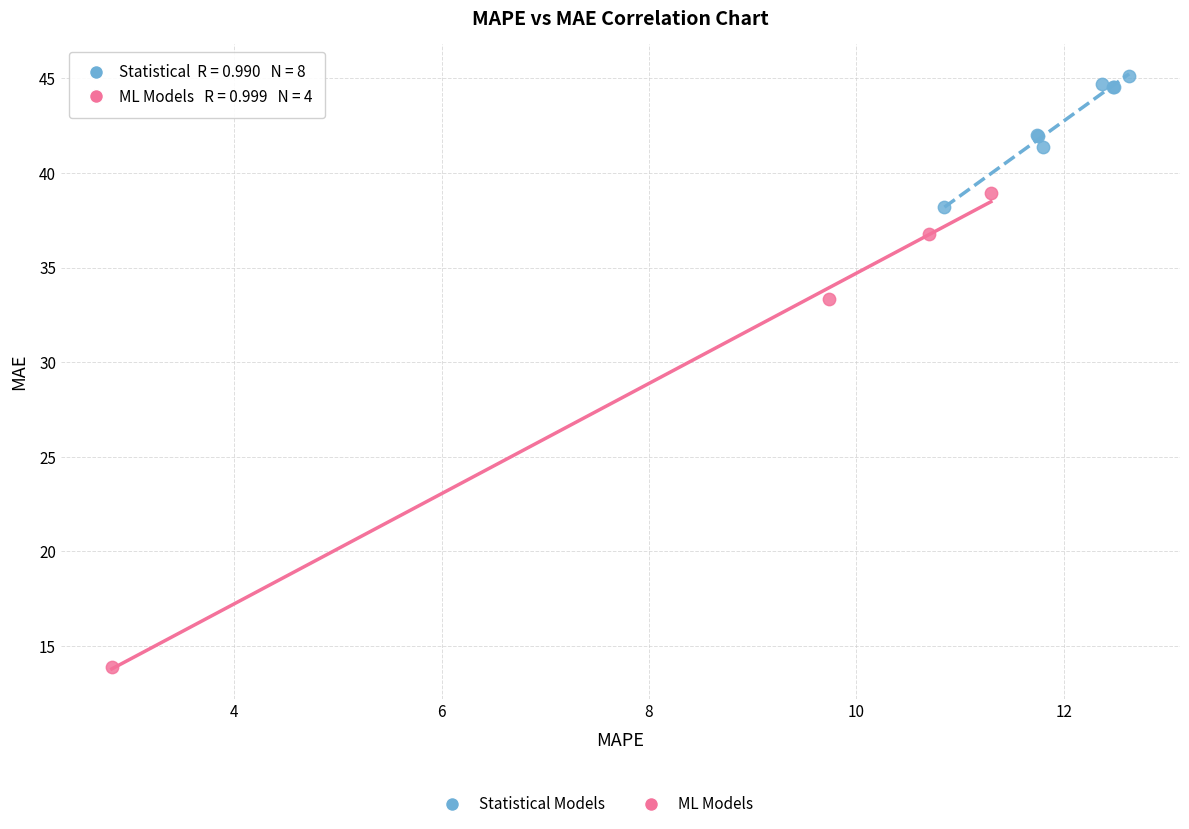

Which series has the largest Y range (max minus min)?

ML Models